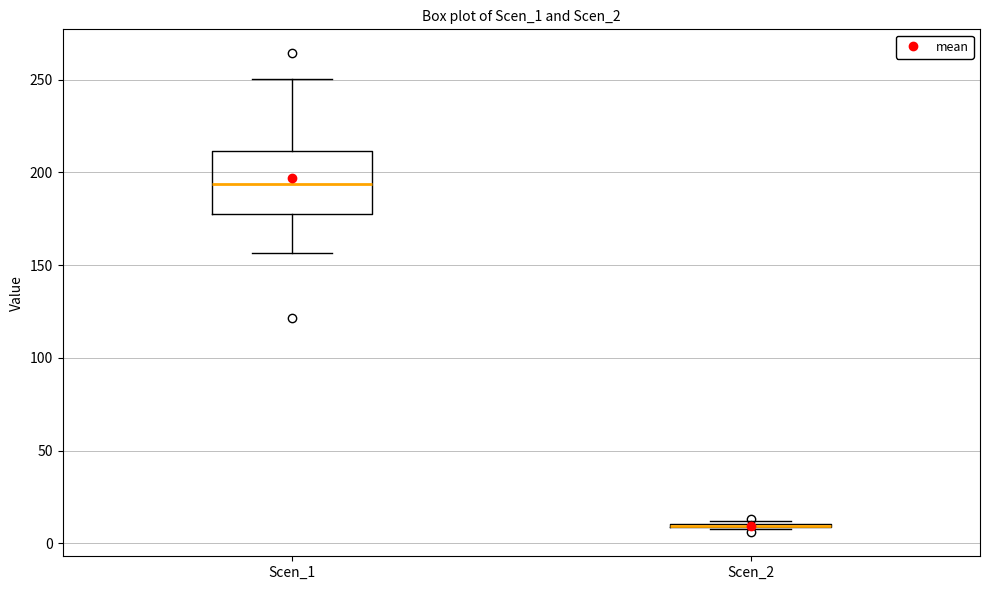

Comparing the boxes themselves (not the whiskers), which one is the tallest?

Scen_1